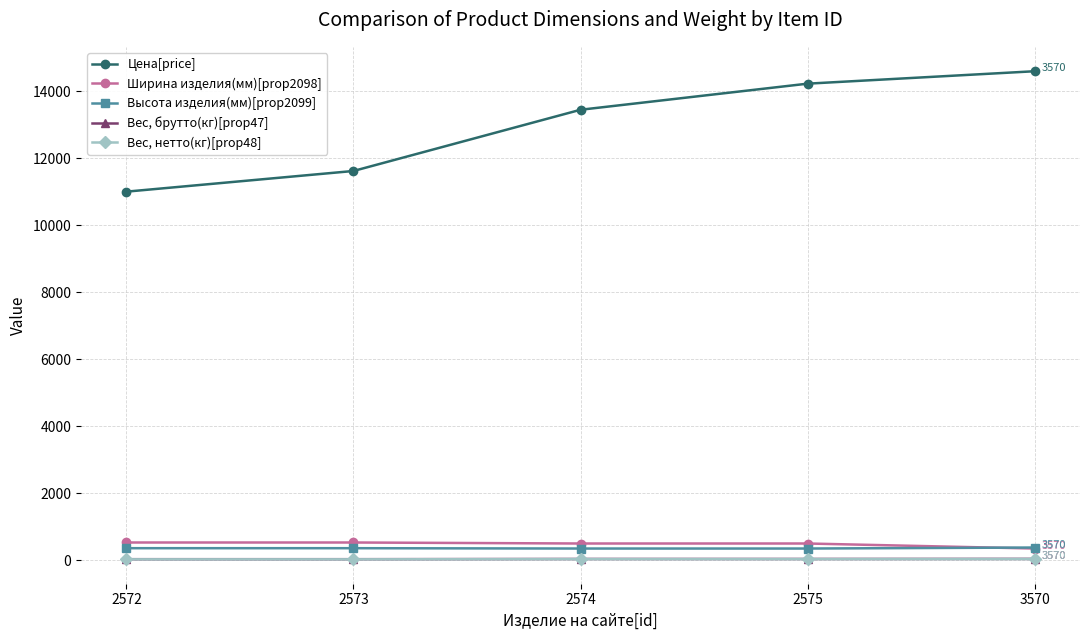

What value does the Вес, брутто(кг)[prop47] series have at 3570?

40.8